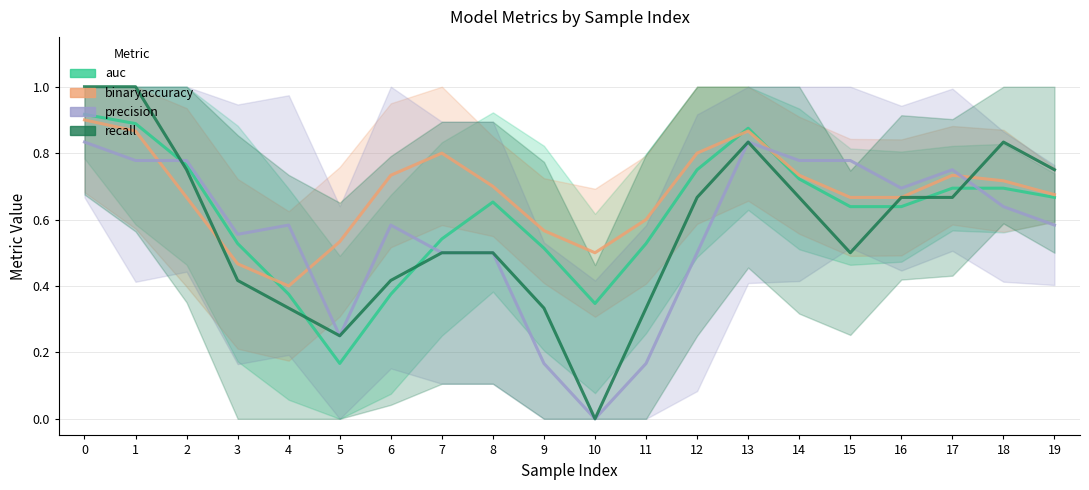

At how many categories does at least one series exceed 0?

20